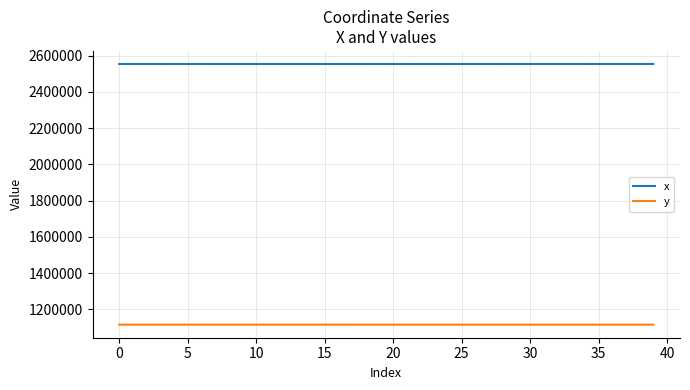

What is the minimum value for y?

1115333.4